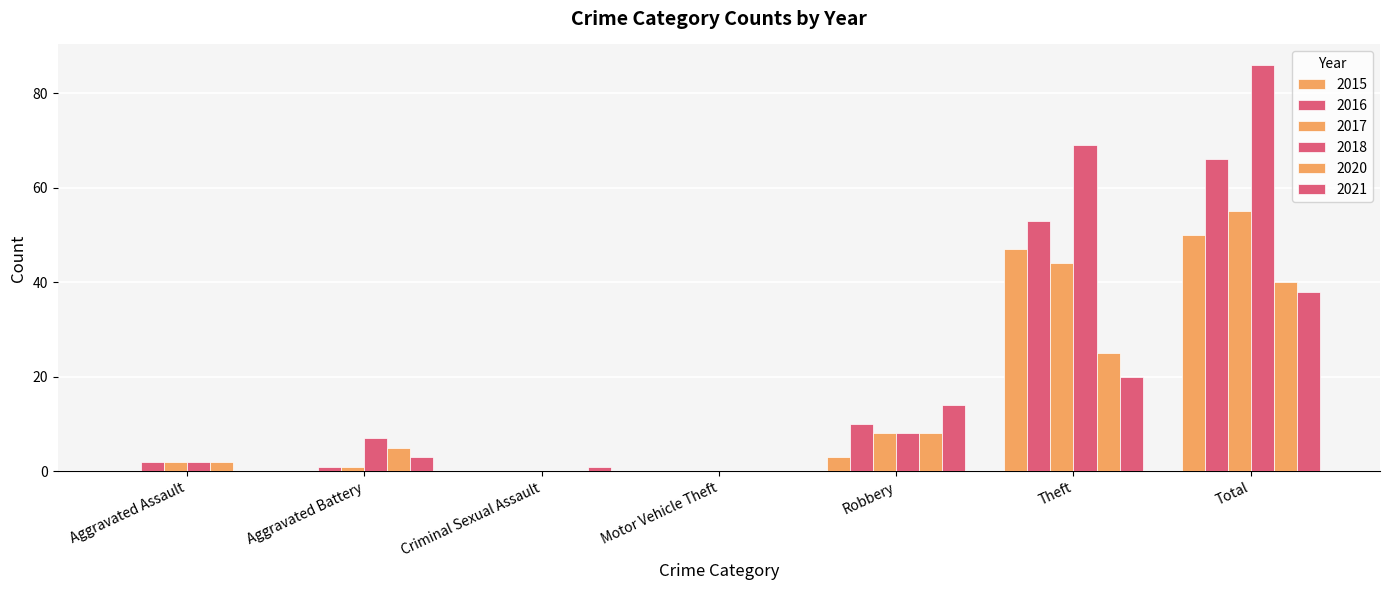

Which series has the largest total across all categories?

2018